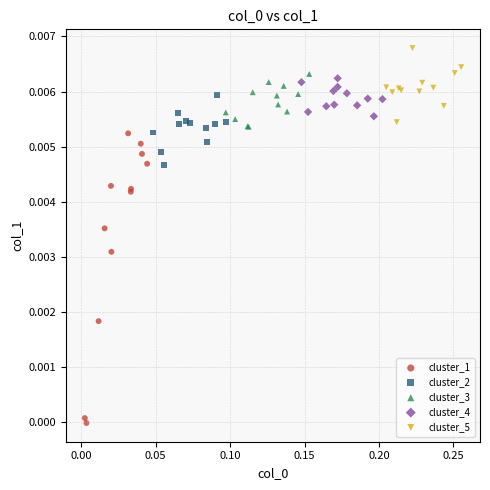

Which series has the widest spread of Y values?

cluster_1